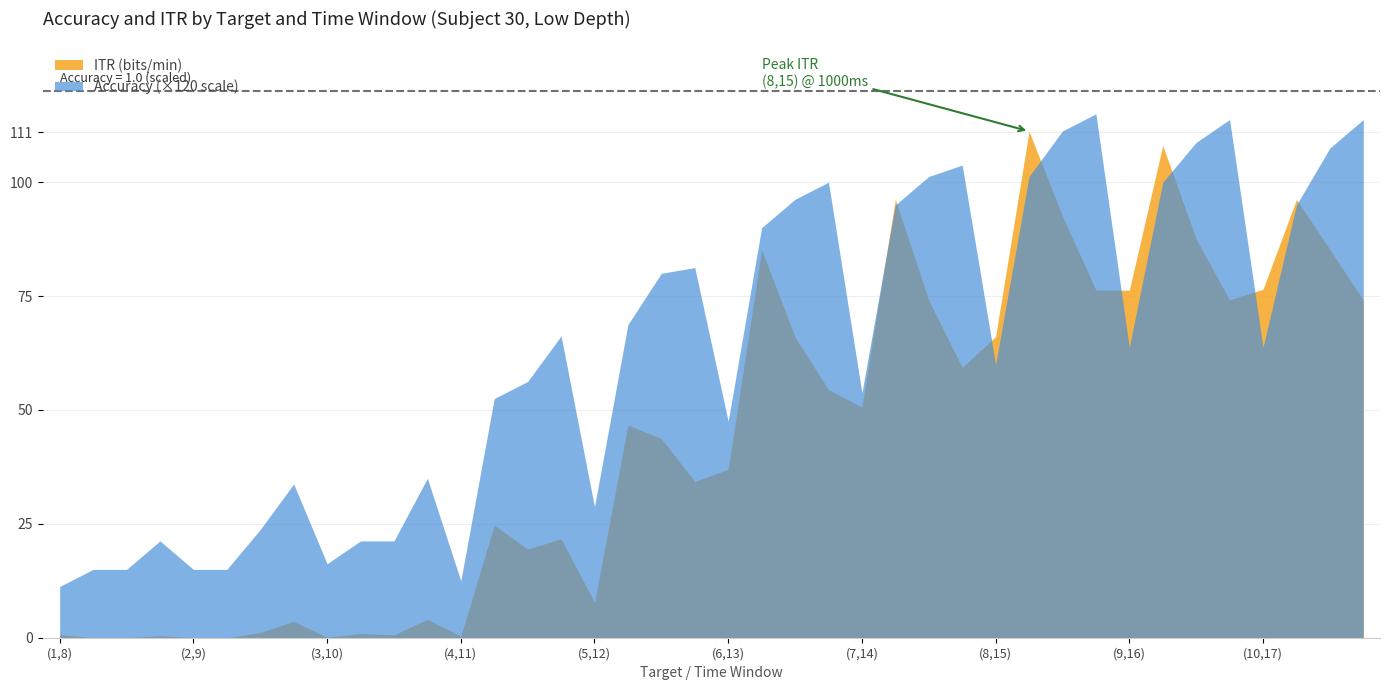

Where is the first local minimum?

(3,10)
500